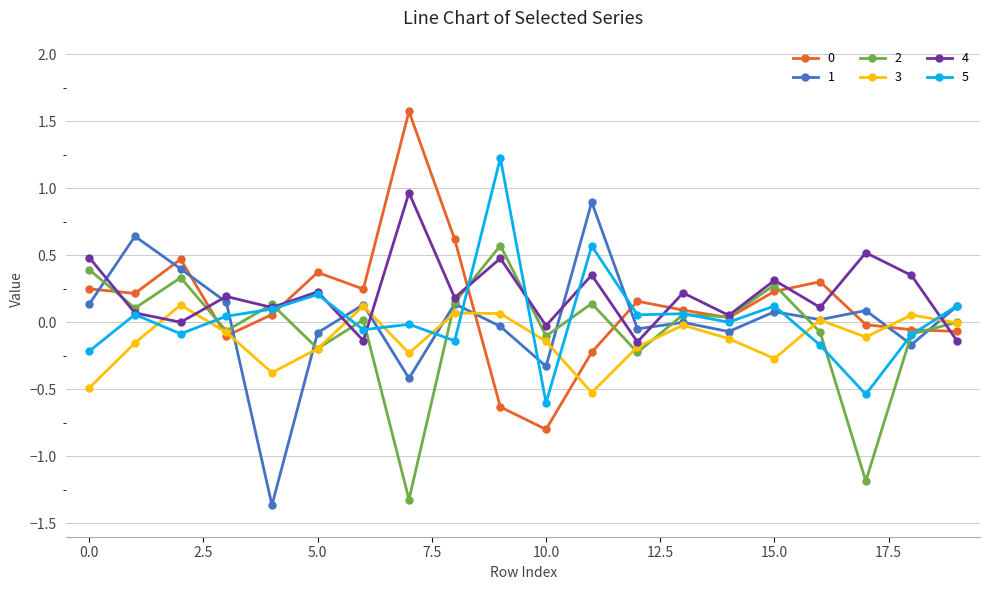

What is the minimum value shown in the chart?

-1.4